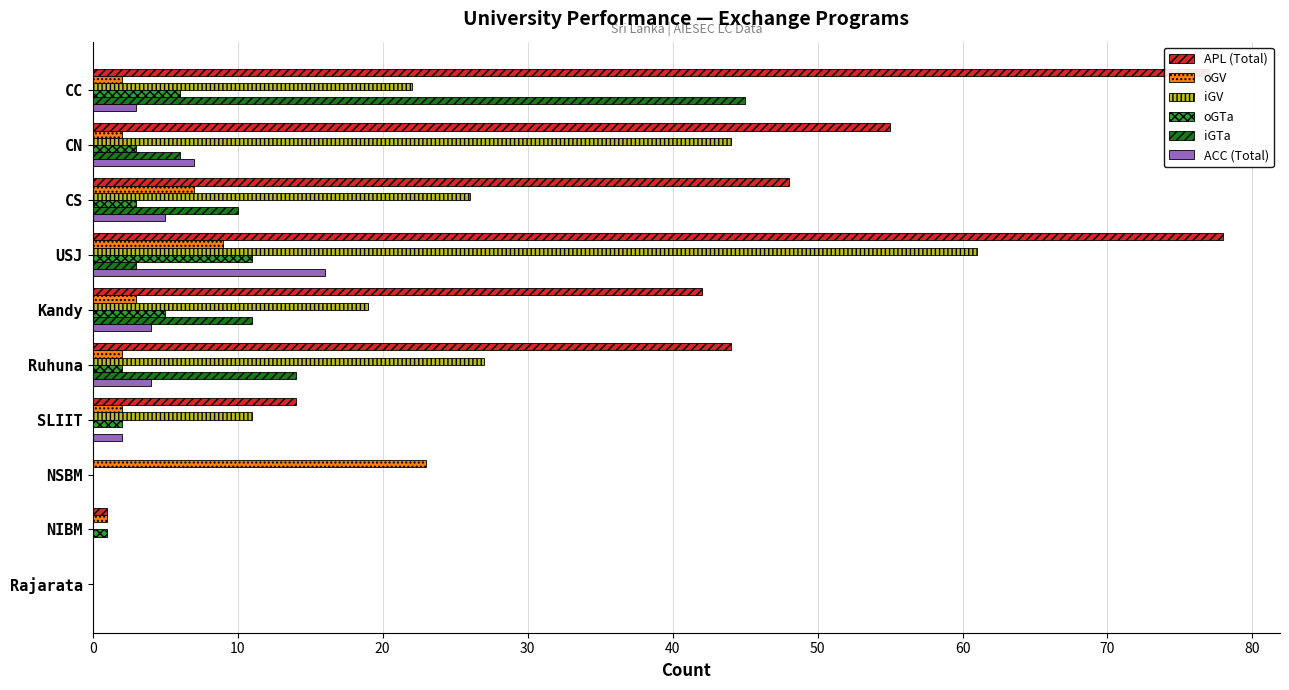

Count the number of categories in the chart.

10